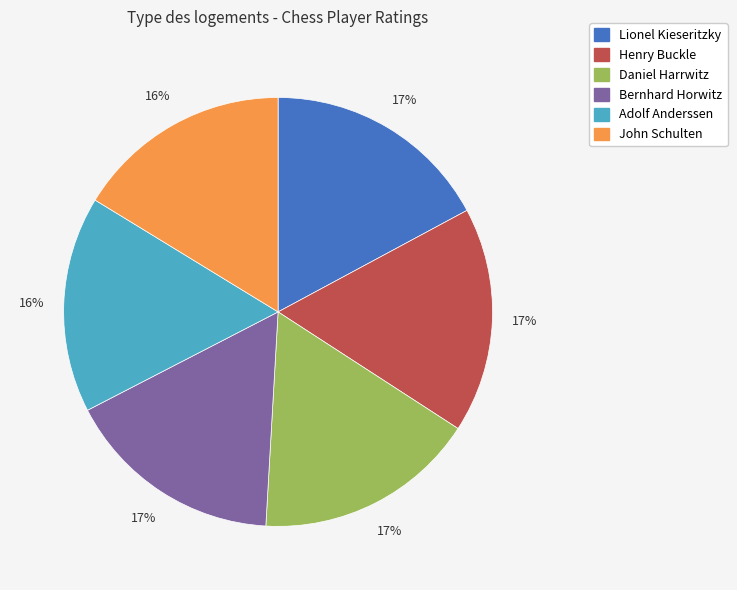

True or false: Adolf Anderssen accounts for 16% of the total.

True